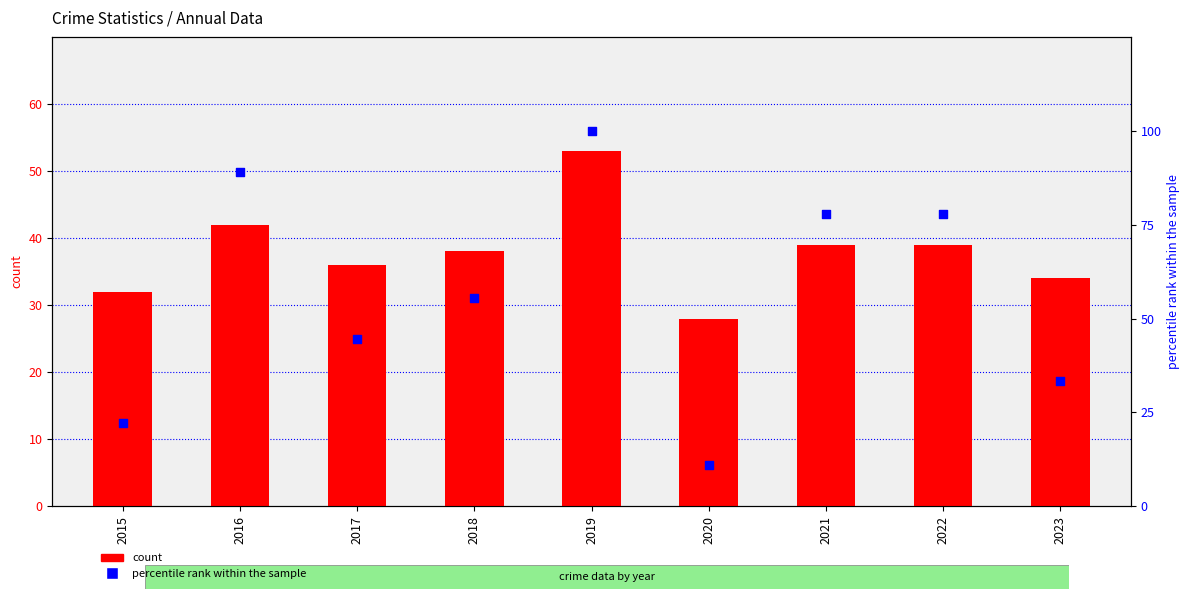

Which series reaches the minimum Y coordinate?

percentile rank within the sample